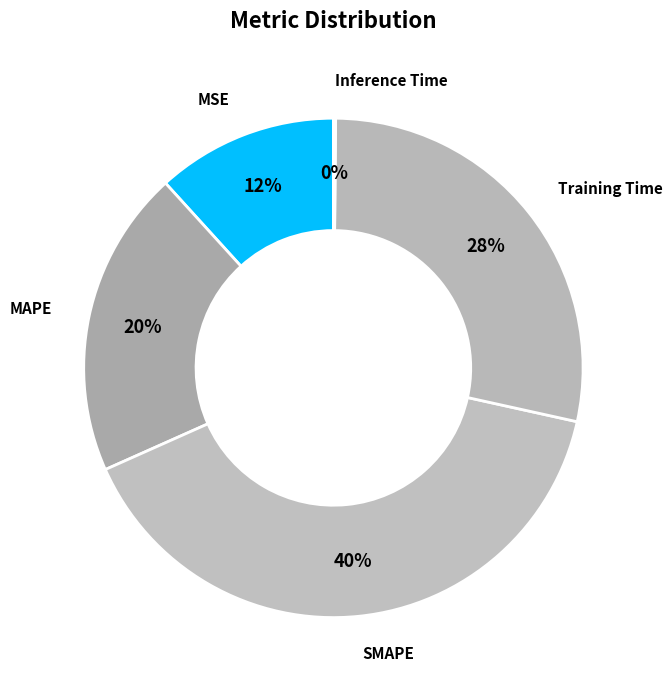

Does any single category account for the majority?

No